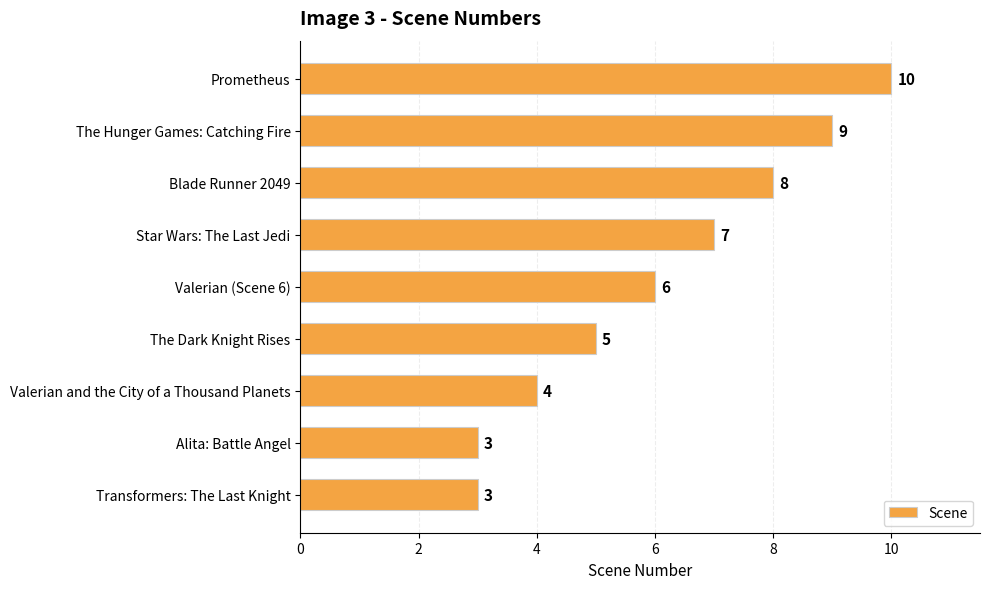

At which category does the chart reach its peak across all series?

Prometheus